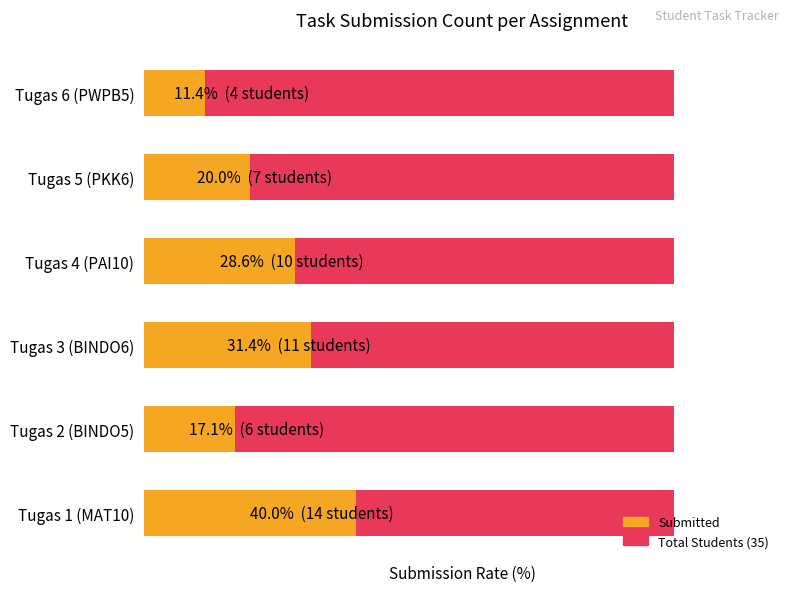

The value of Submitted at 3 is 28.6. True or false?

True